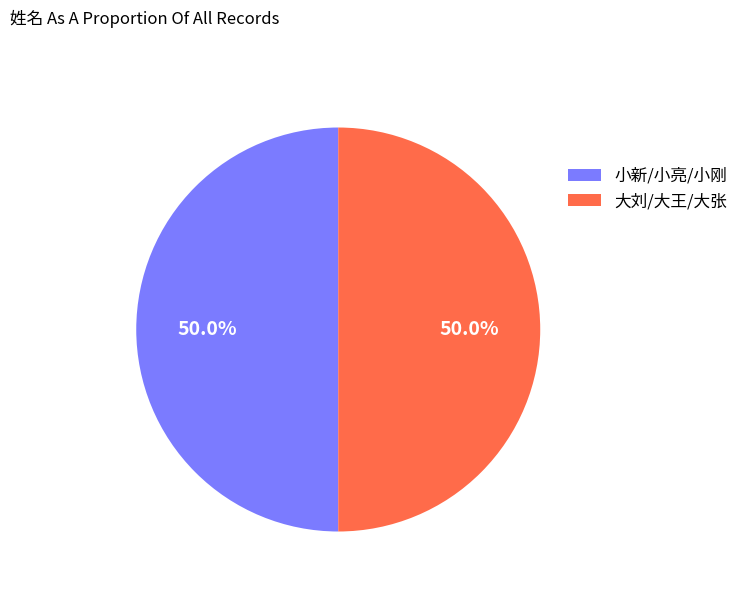

What percentage is NOT represented by 大刘/大王/大张?

50.0%